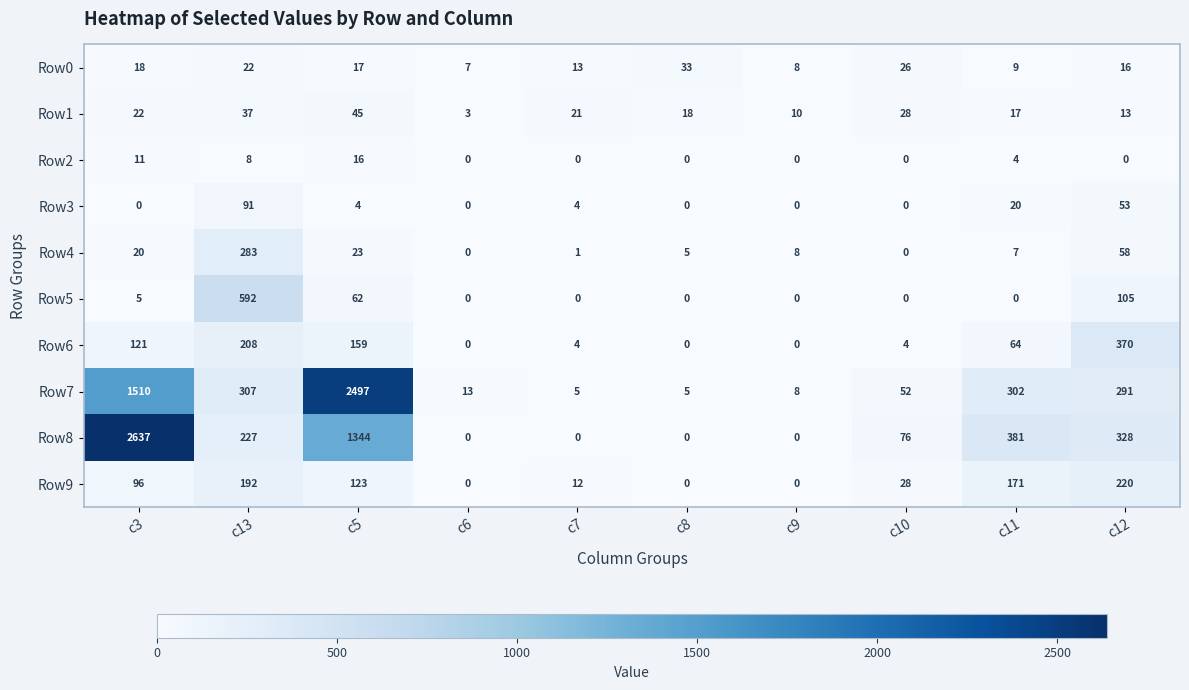

The Row0 series shows 8 at c9. True or false?

True